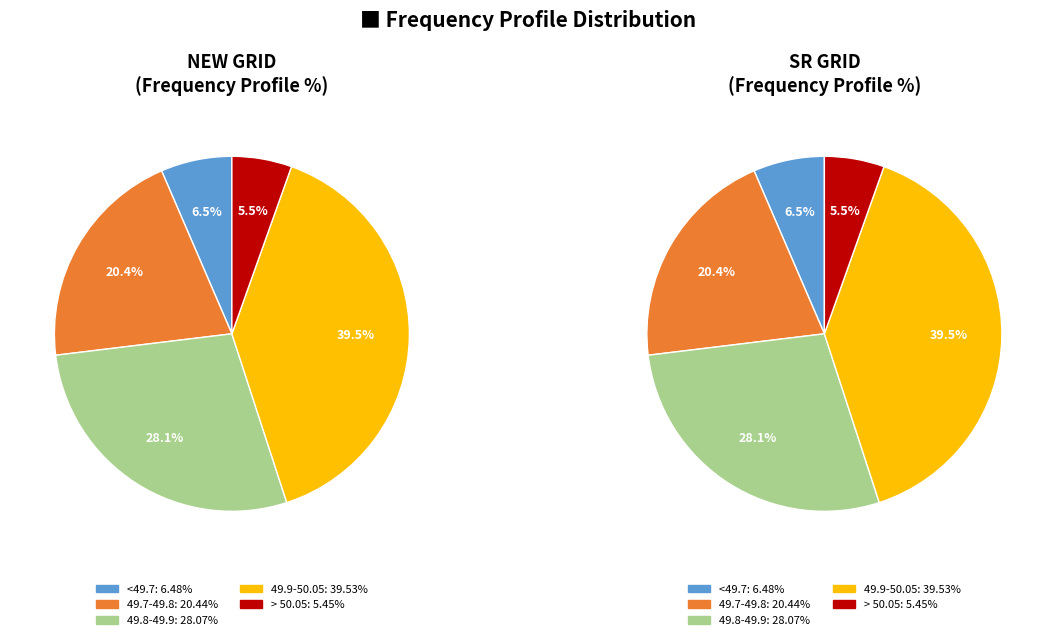

Is it true that <49.7 is 6% of the pie?

True